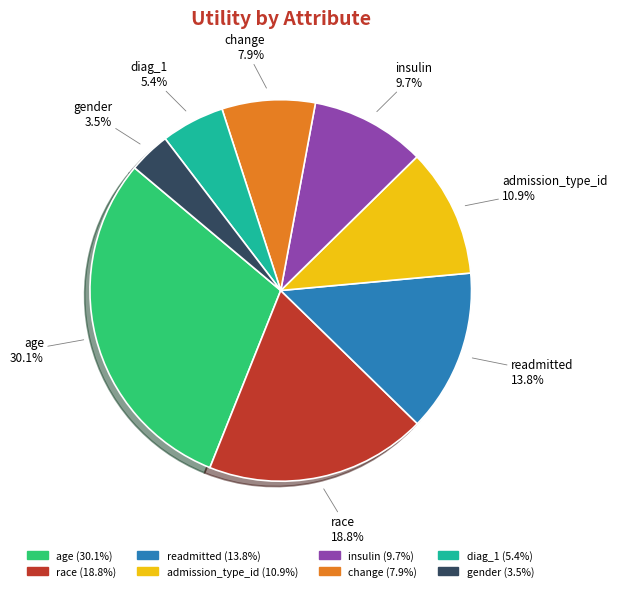

To the nearest percent, what is the average slice percentage?

12%